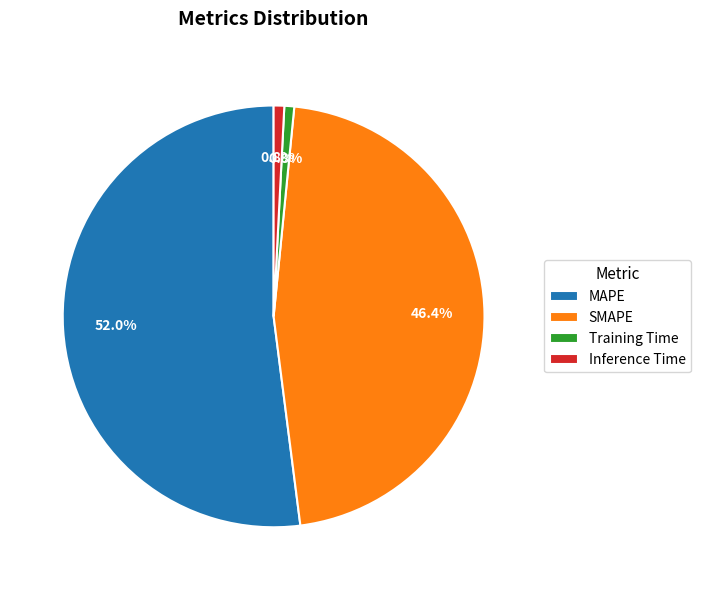

Count the number of slices in the pie.

4